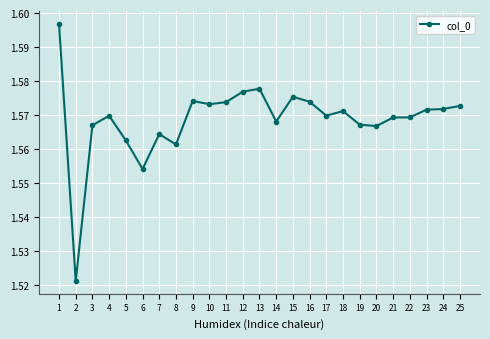

Count the values in the range 1 to 2.

25